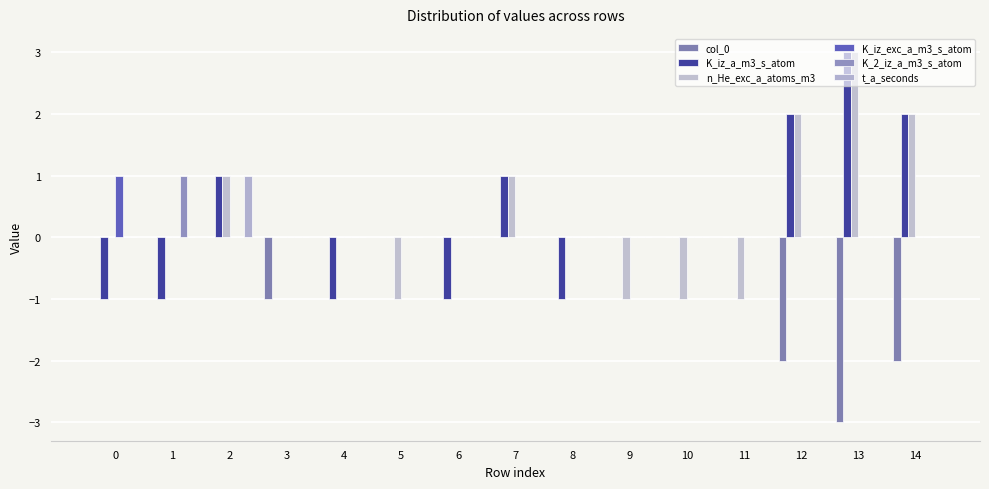

Which series has the largest range (max minus min)?

K_iz_a_m3_s_atom